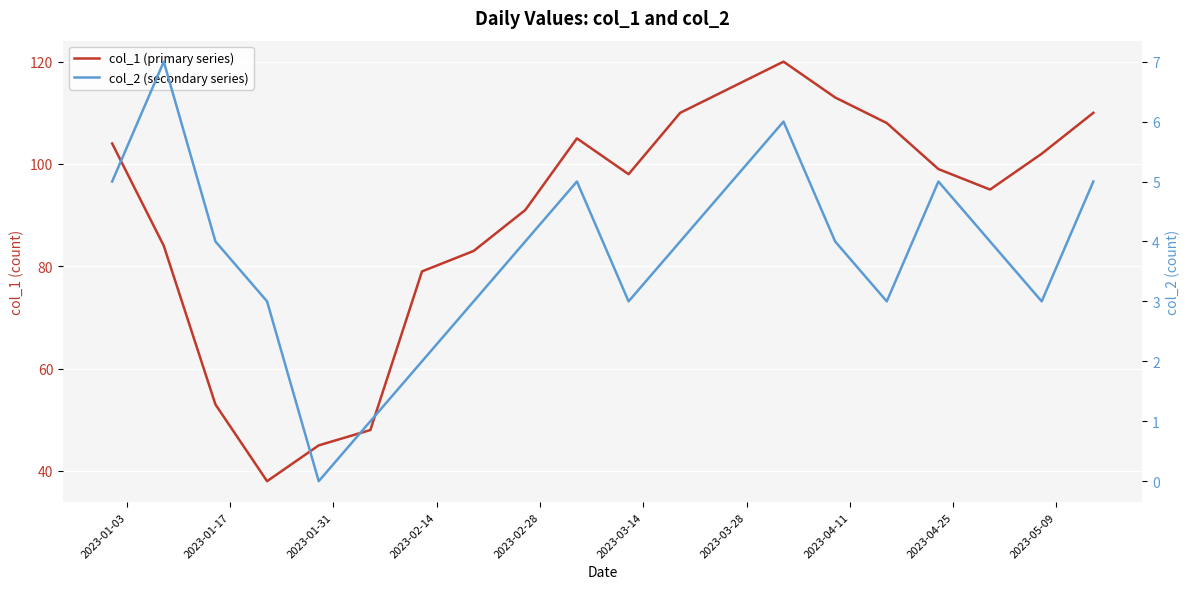

Is it true that col_1 (primary series) equals 38 at 16?

False